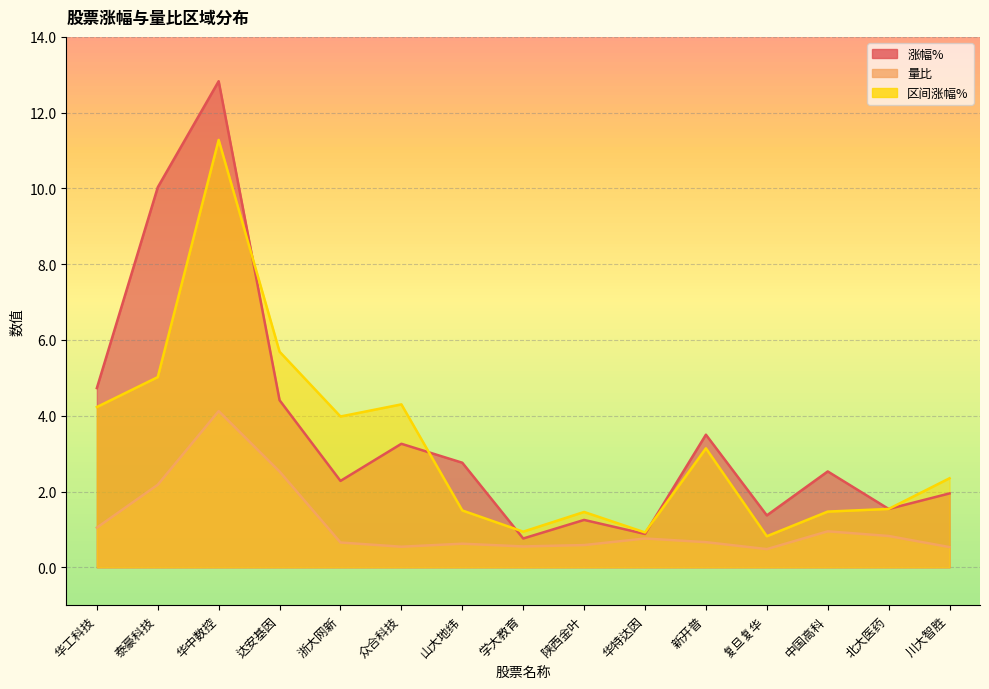

What is the greatest value displayed?

12.8